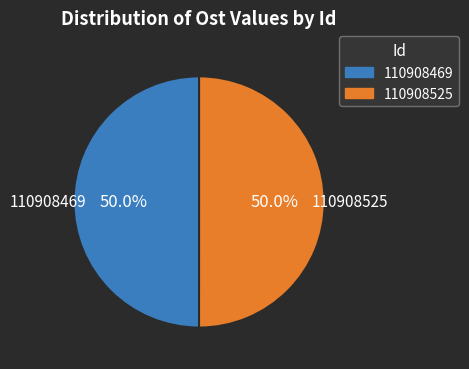

Approximately how many times larger is the value at 110908469 compared to 110908525?

1.0